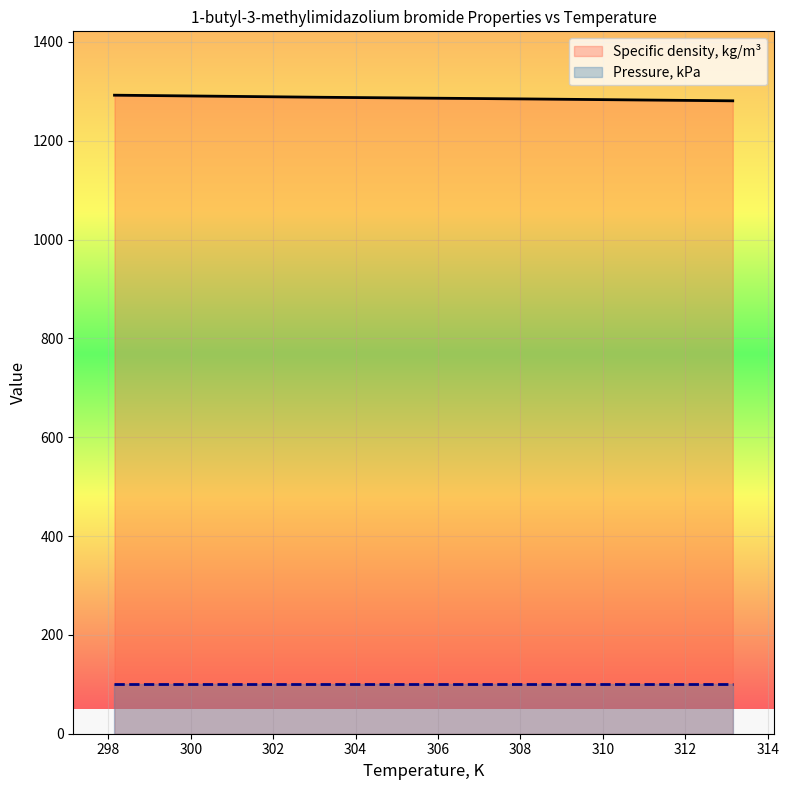

Reading left to right, transcribe all the data shown in this chart.

1292.3	1288.1	1284.7	1280.9